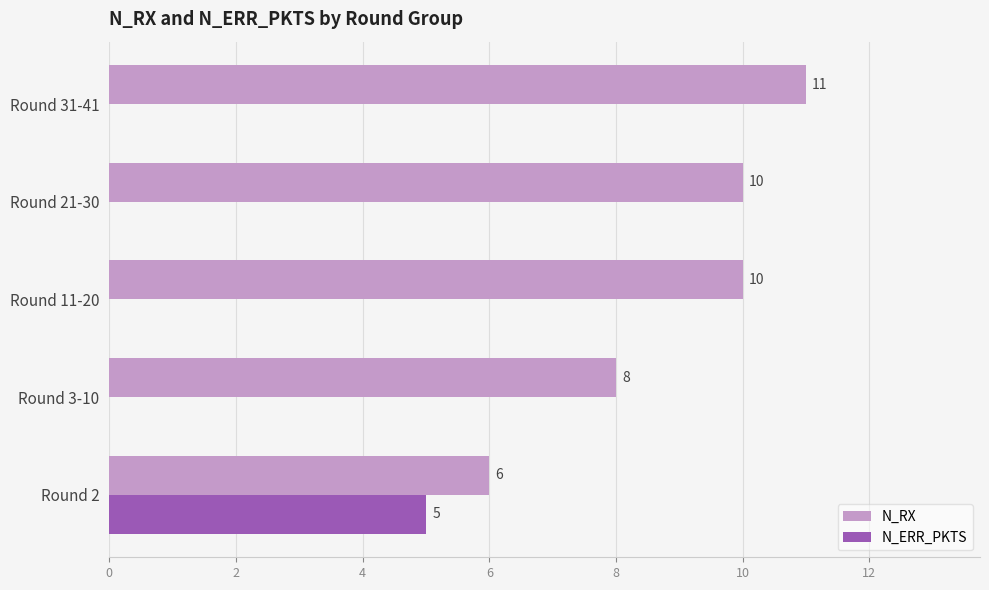

Which category has the highest value across all series?

Round 31-41